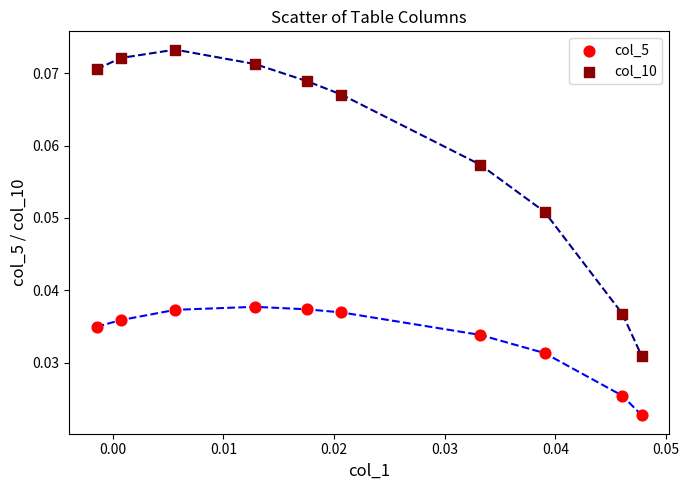

Which series has the widest spread of Y values?

col_10